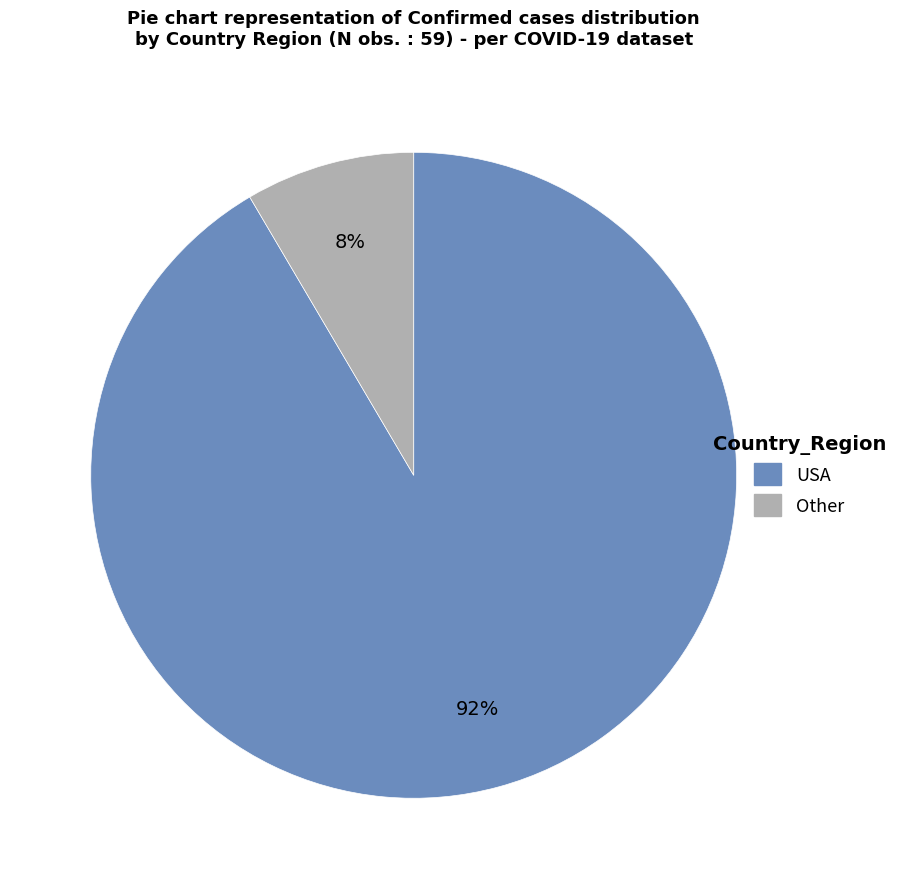

How many slices are in this pie chart?

2